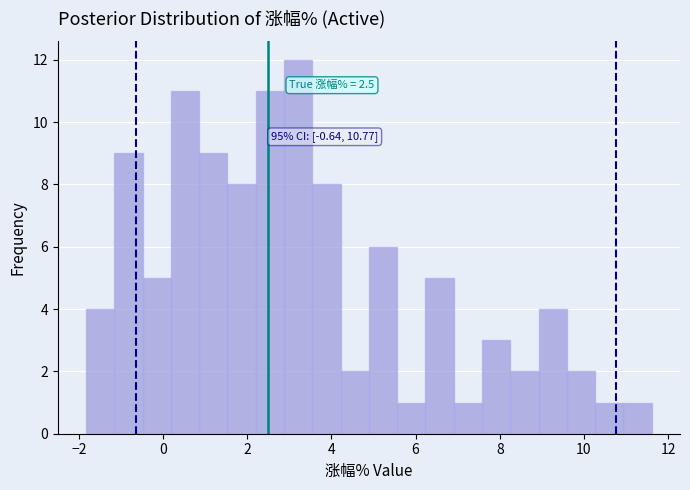

Read against the x-axis, roughly where is the centre of the tallest bar?

3.2